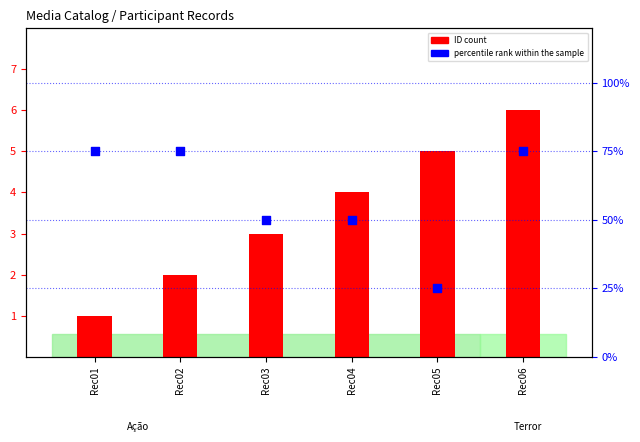

What are all the series names shown in the legend?

ID count, percentile rank within the sample